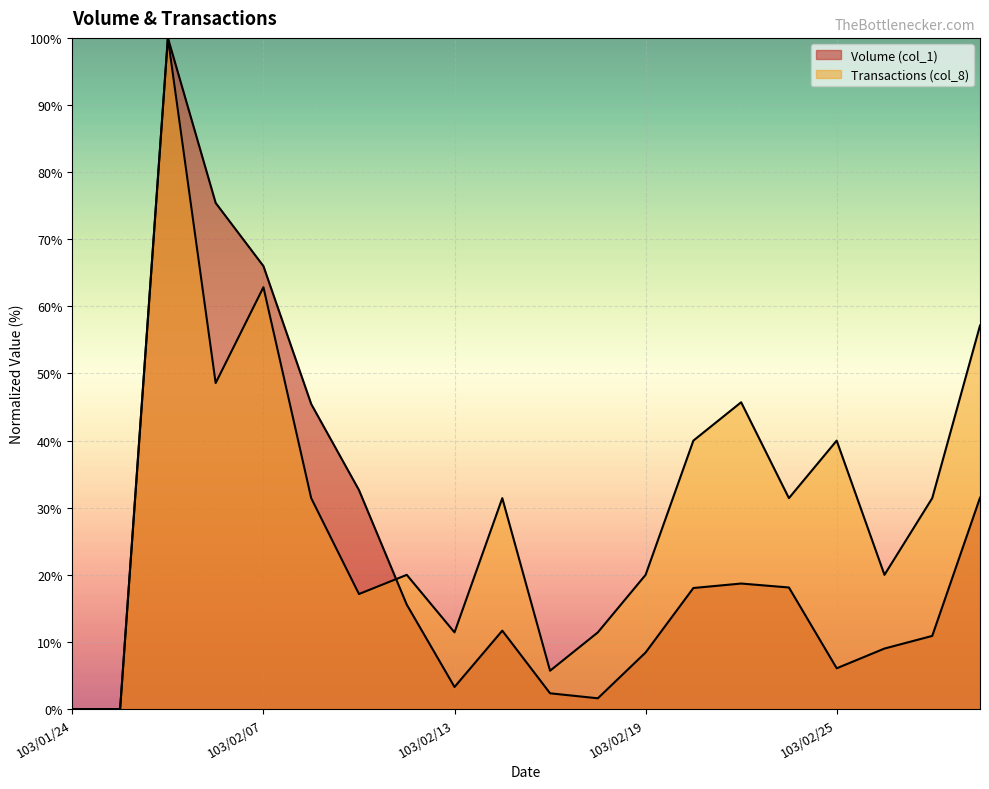

Which label corresponds to the largest value in the chart?

103/02/05